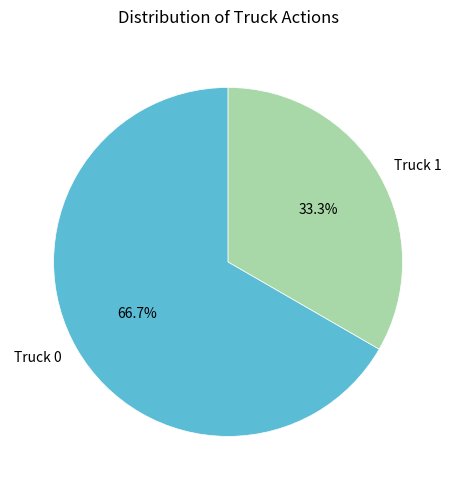

To the nearest percent, what percentage of the pie is Truck 0?

67%